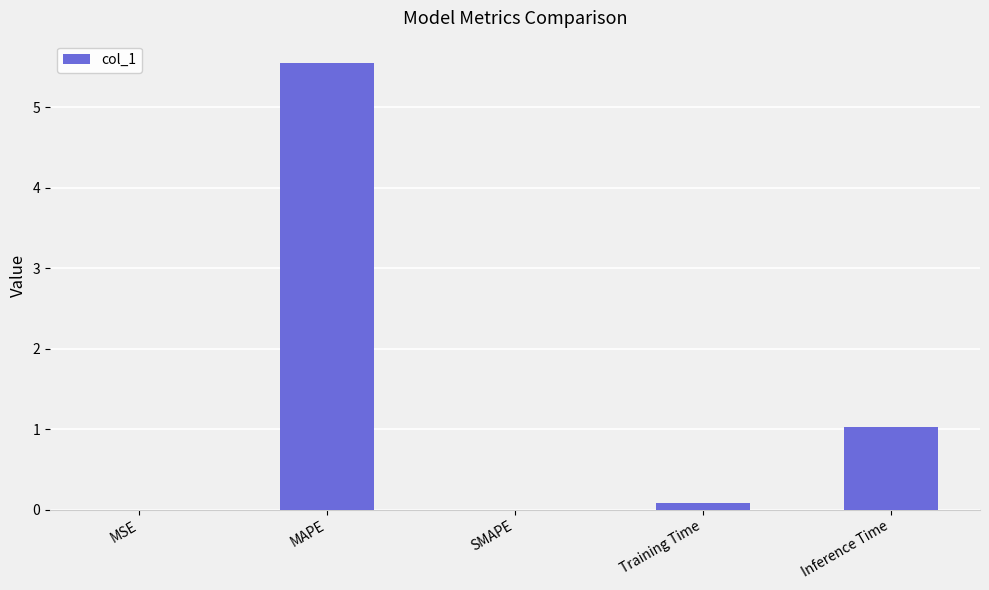

Is it true that the value at Training Time is 0.1?

True